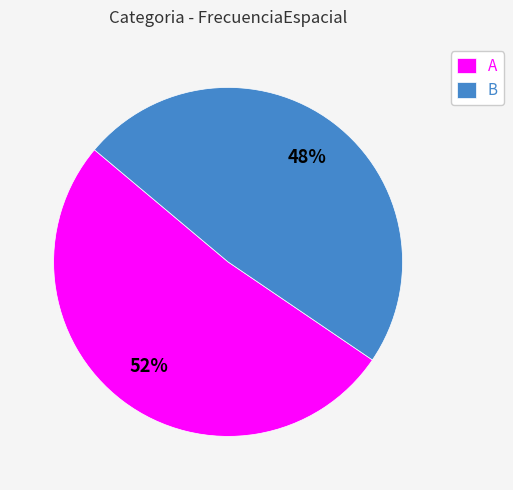

Is the sum of A and B greater than half?

Yes